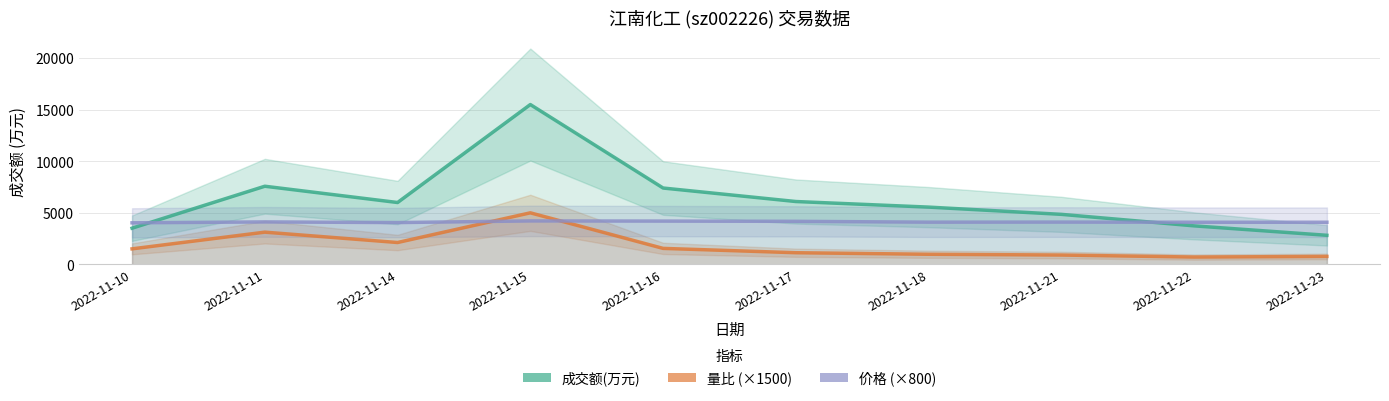

Count the number of data series in this chart.

3